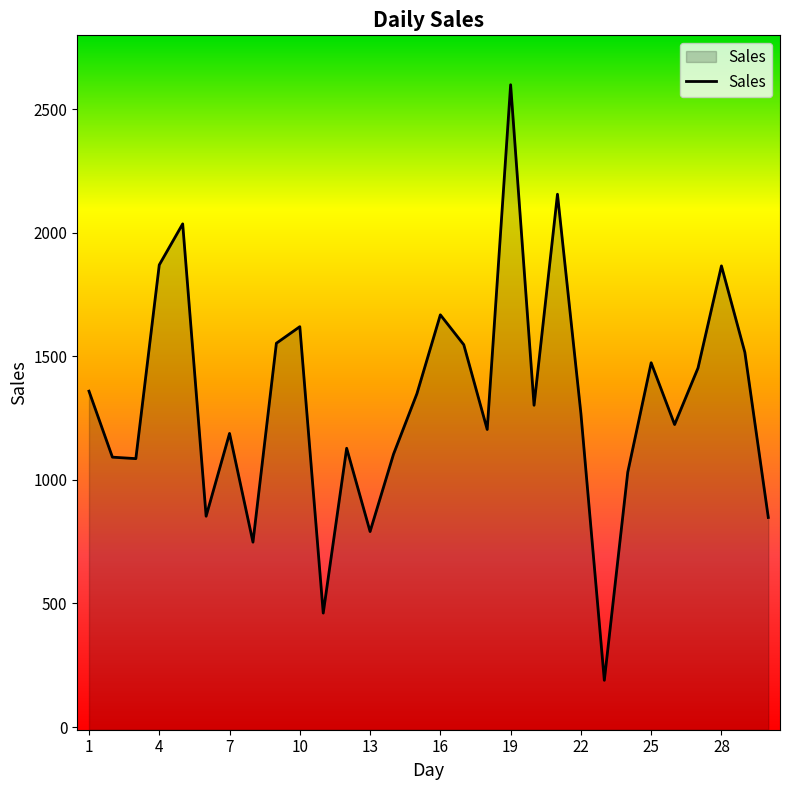

Rank the categories by value from highest to lowest.

19, 21, 5, 4, 28, 16, 10, 9, 17, 29, 25, 27, 1, 15, 20, 22, 26, 18, 7, 12, 14, 2, 3, 24, 6, 30, 13, 8, 11, 23